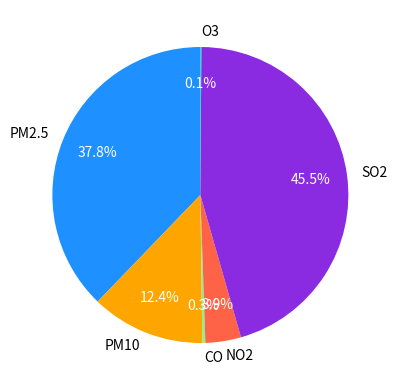

To the nearest percent, what is the average slice percentage?

17%